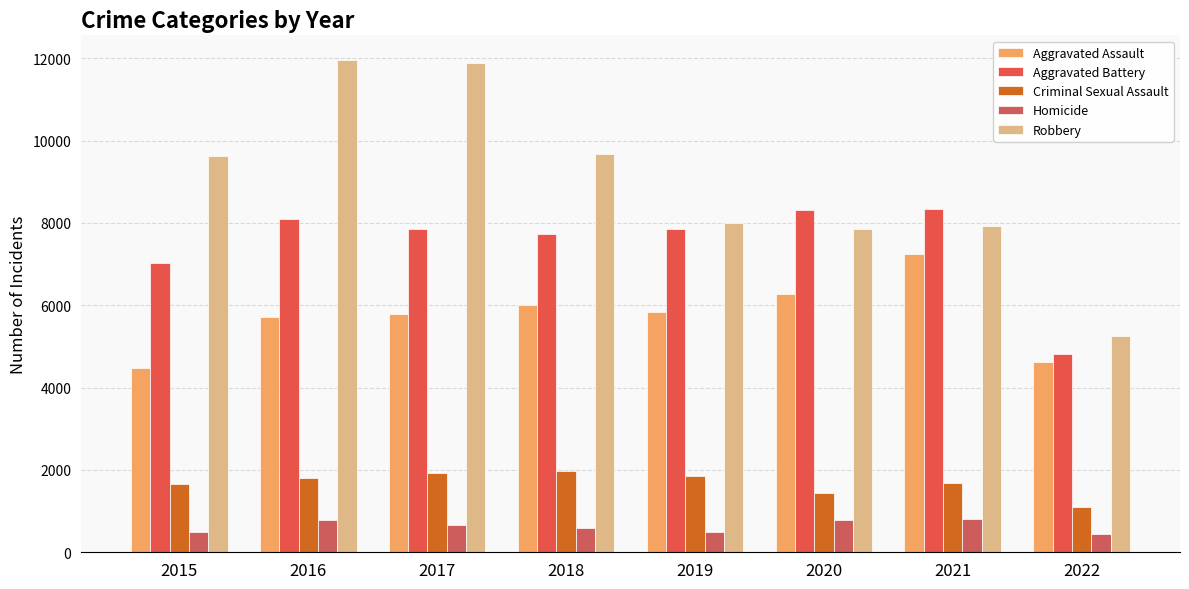

True or false: Aggravated Battery has a value of 4818 at 2022.

True